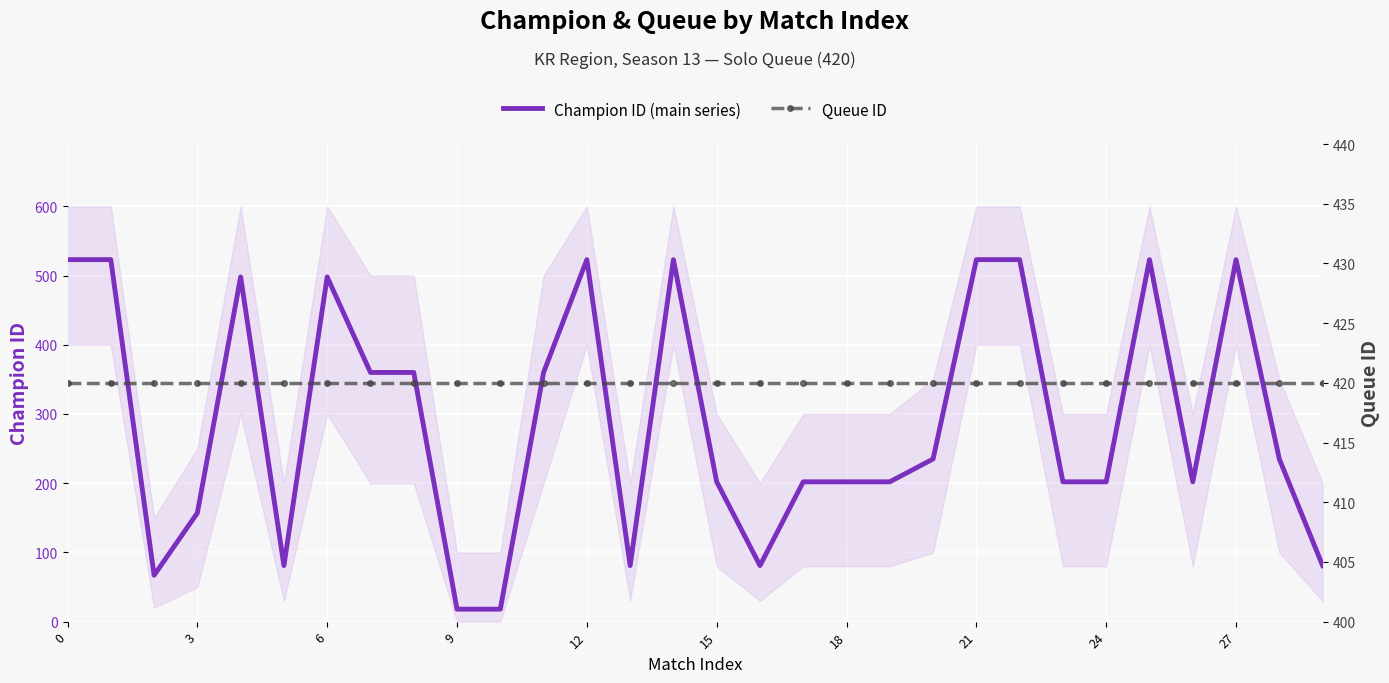

How many times do Champion ID (main series) and Queue ID cross each other?

15